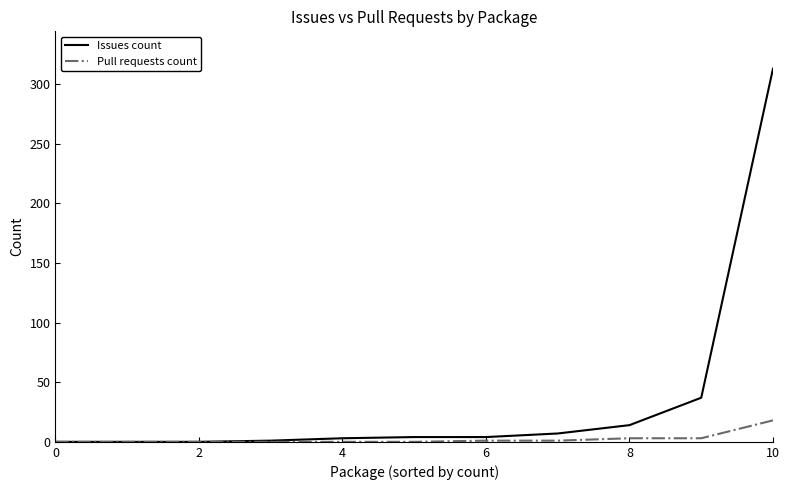

What is the difference between the second highest and minimum values in the Issues count series?

37